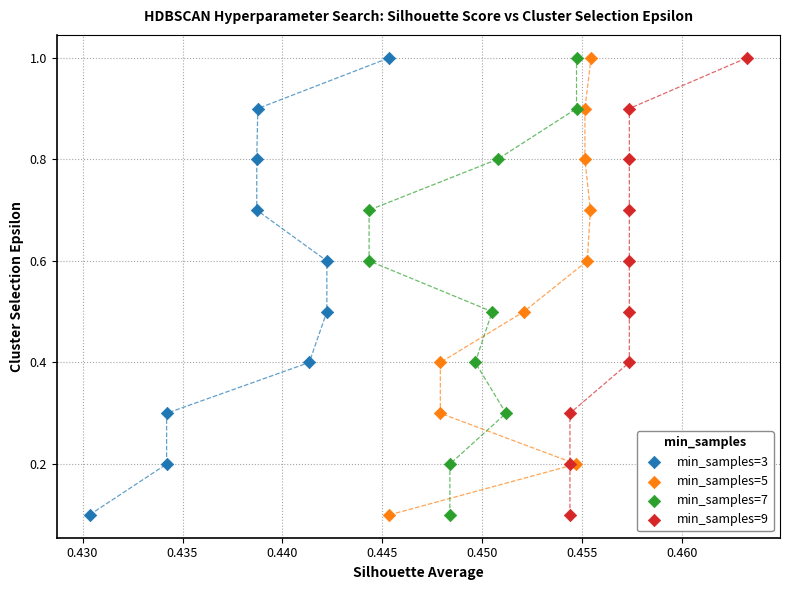

What are all the series names shown in the legend?

min_samples=3, min_samples=5, min_samples=7, min_samples=9